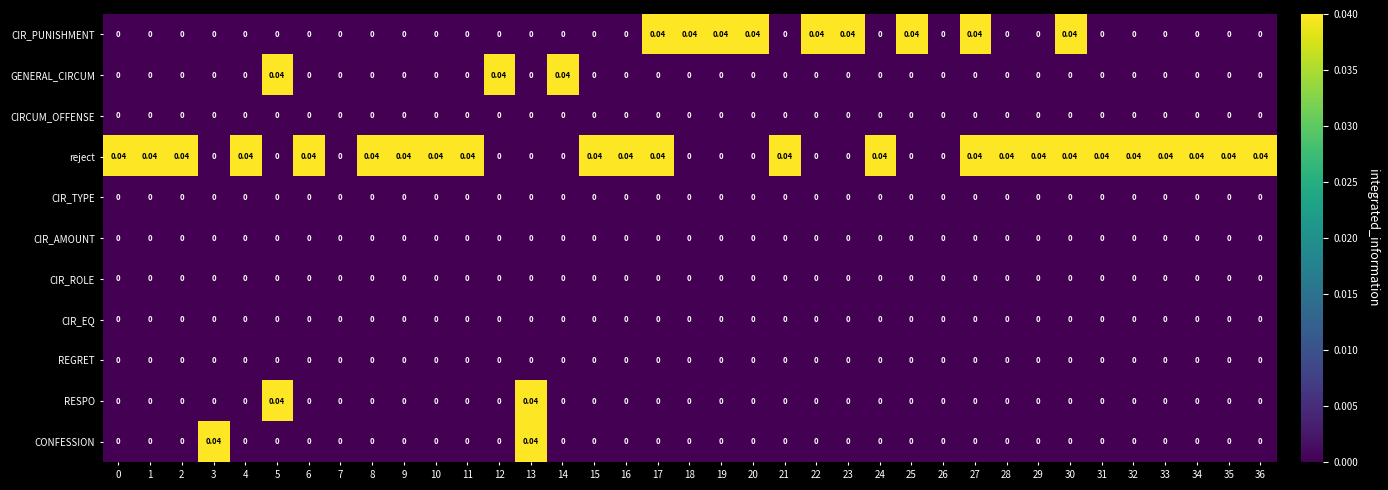

Is the value of reject at 34 greater than the value of CIR_EQ at 27?

Yes